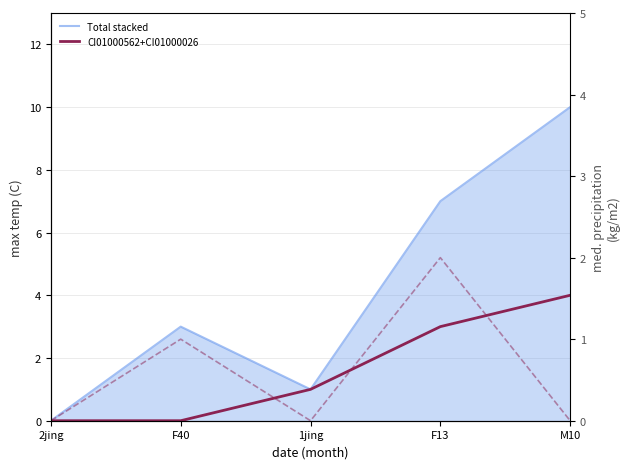

Which has a higher value, 1jing or 2jing?

1jing